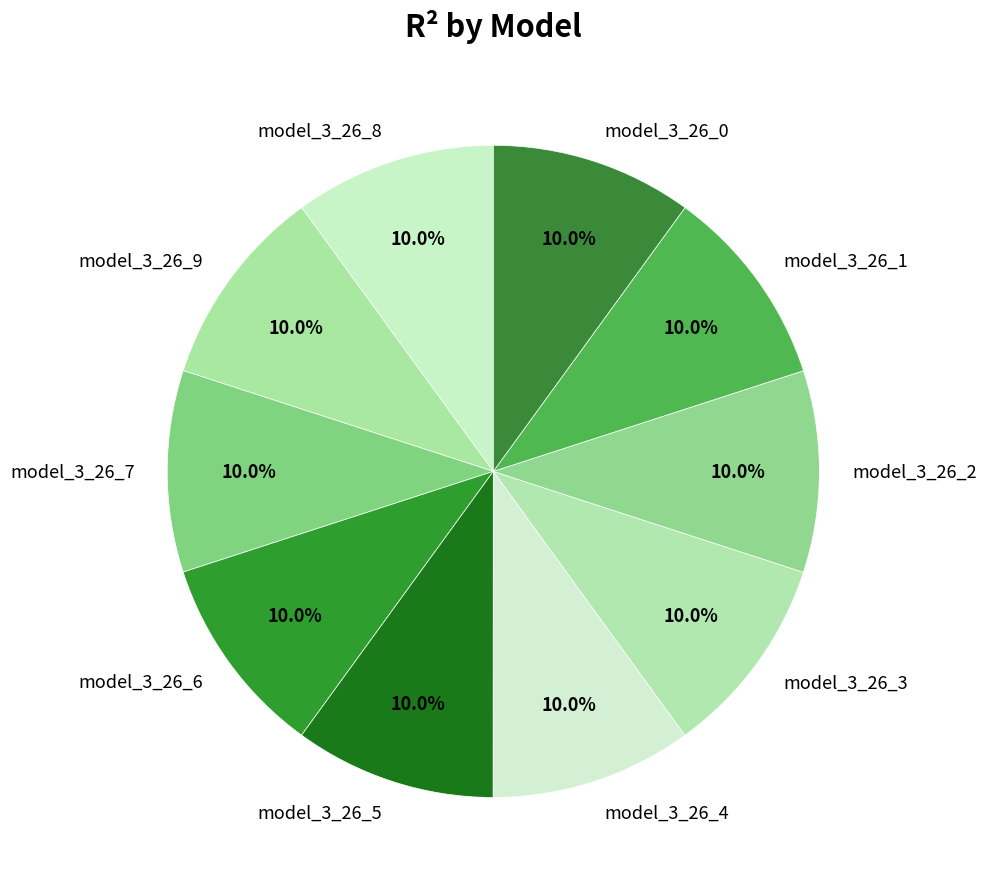

The model_3_26_6 slice represents 10% of the pie. True or false?

True